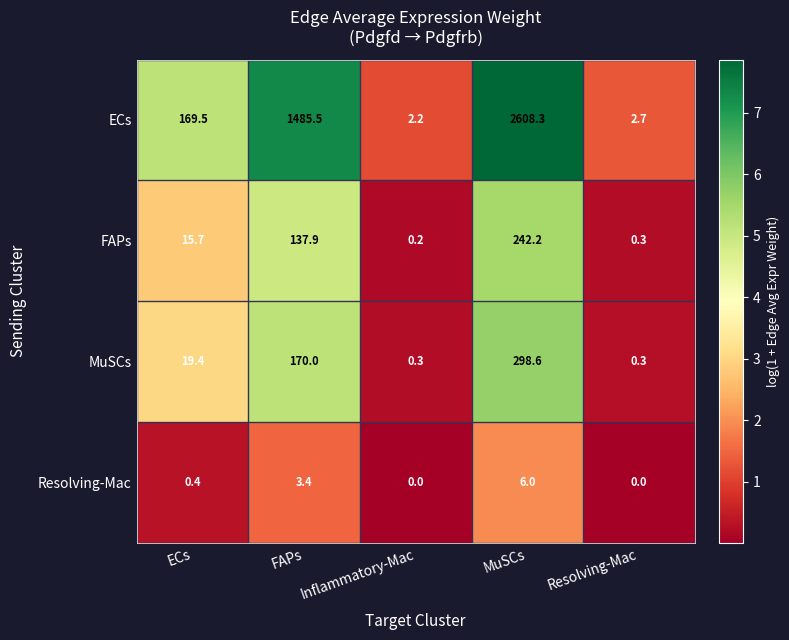

At which label does ECs first exceed 169?

ECs